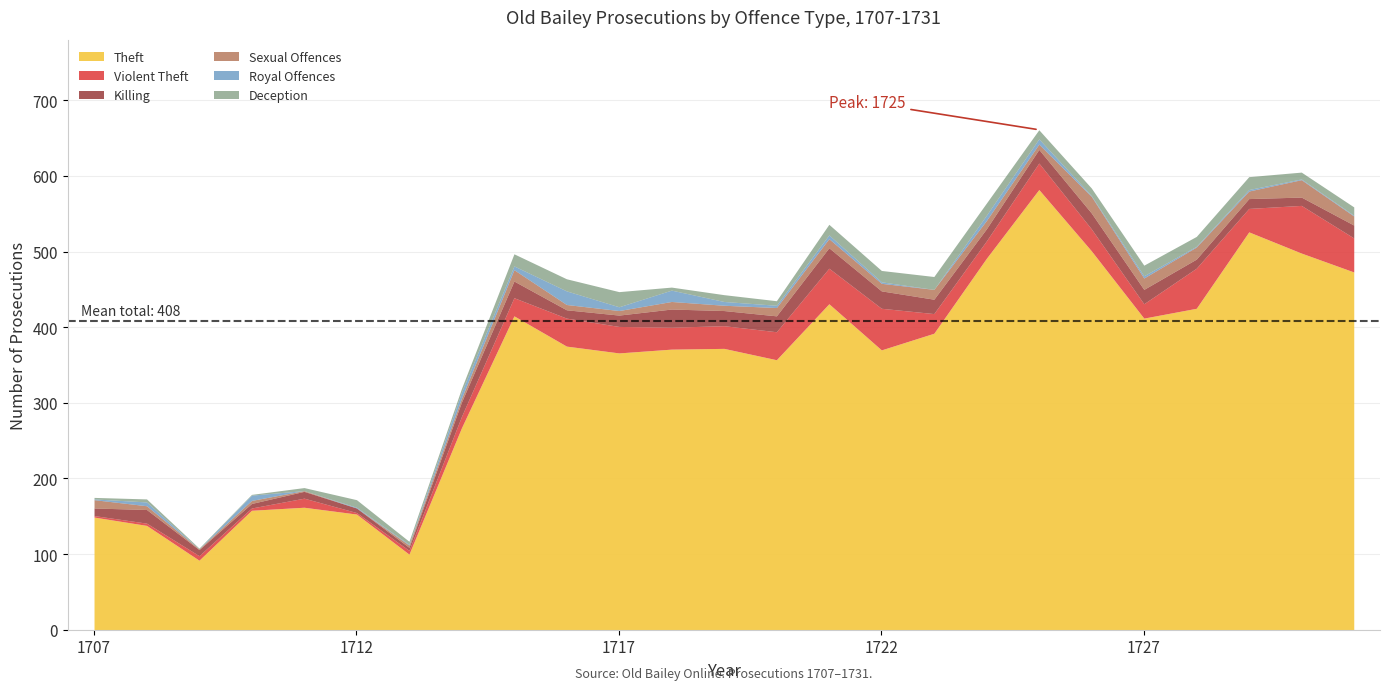

What is the value of the Sexual Offences point at the 25th from the left?

12